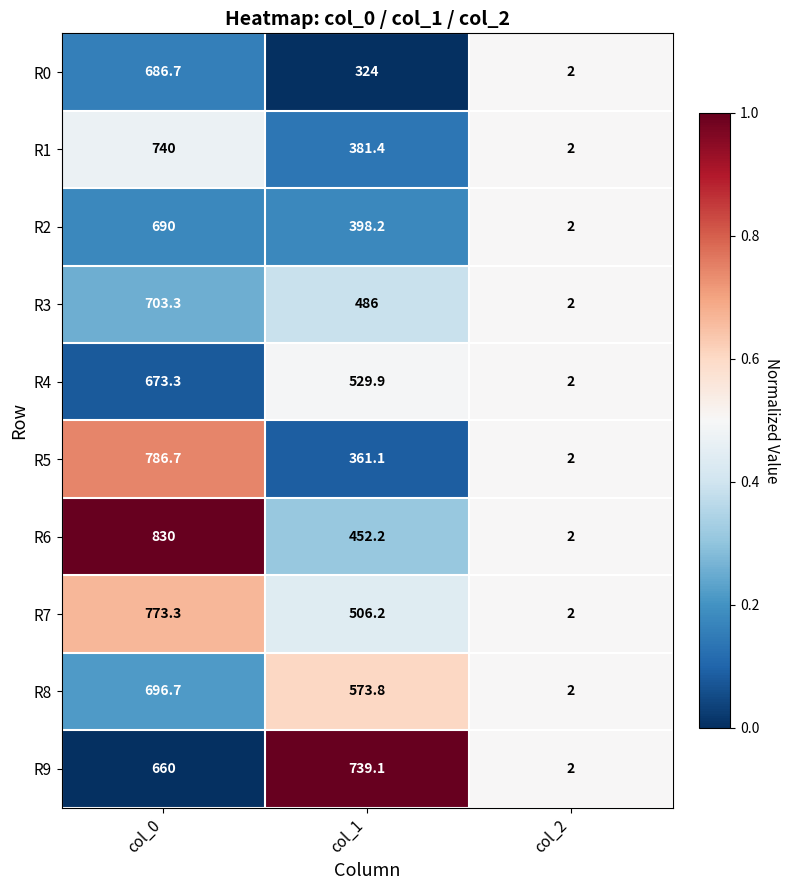

How many data points does each series have?

3